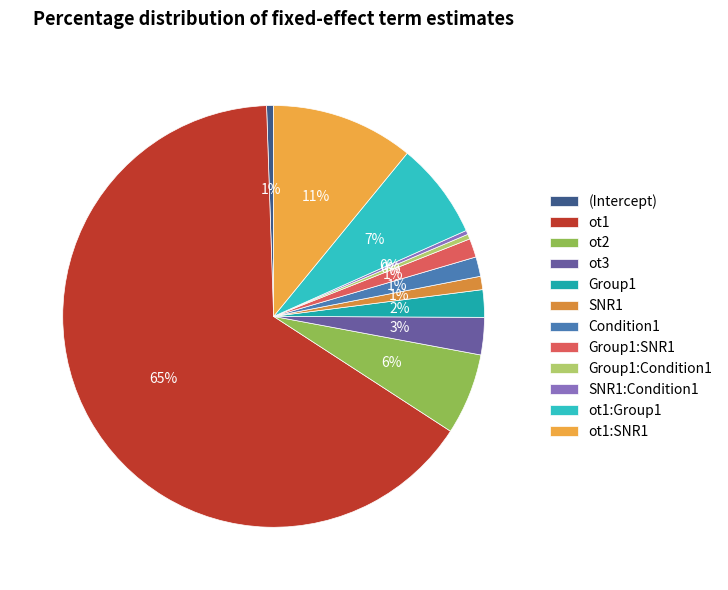

To the nearest percent, what portion does Group1:SNR1 represent?

1%